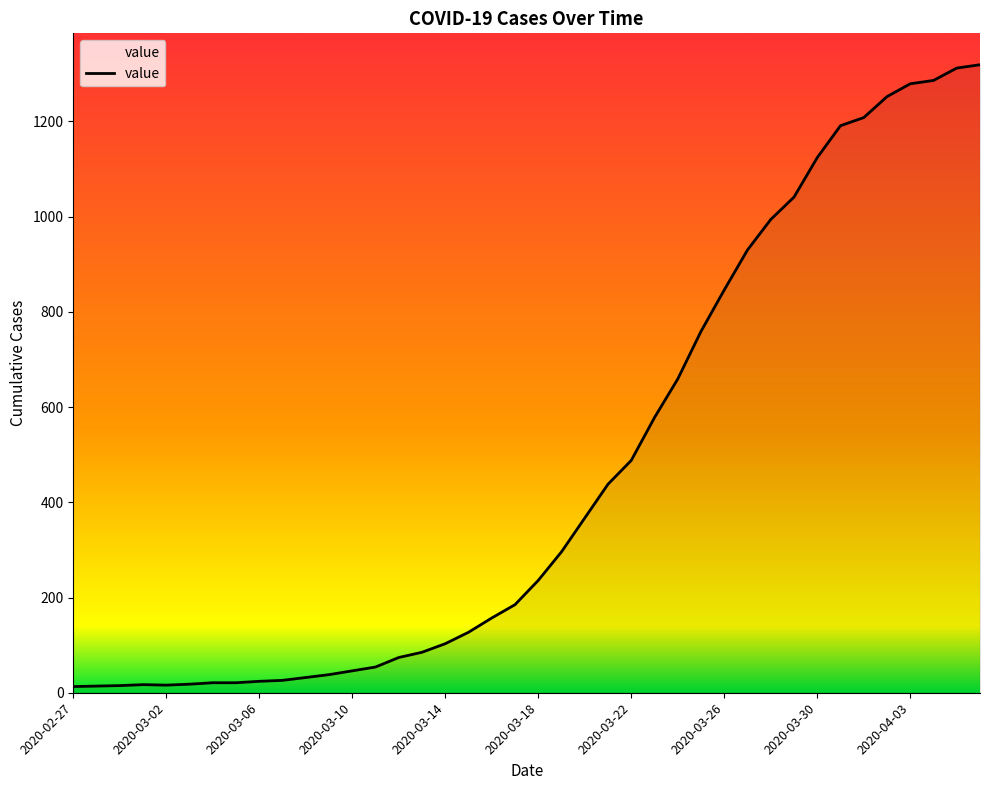

What is the greatest value displayed?

1319